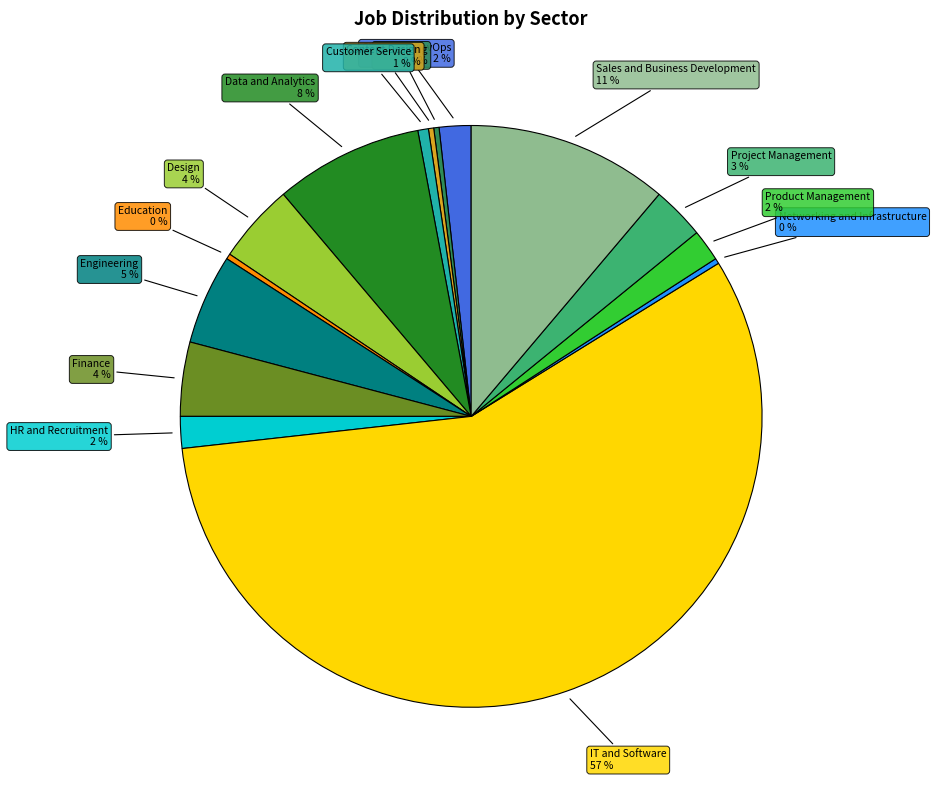

Is there any slice that represents more than half of the pie?

Yes